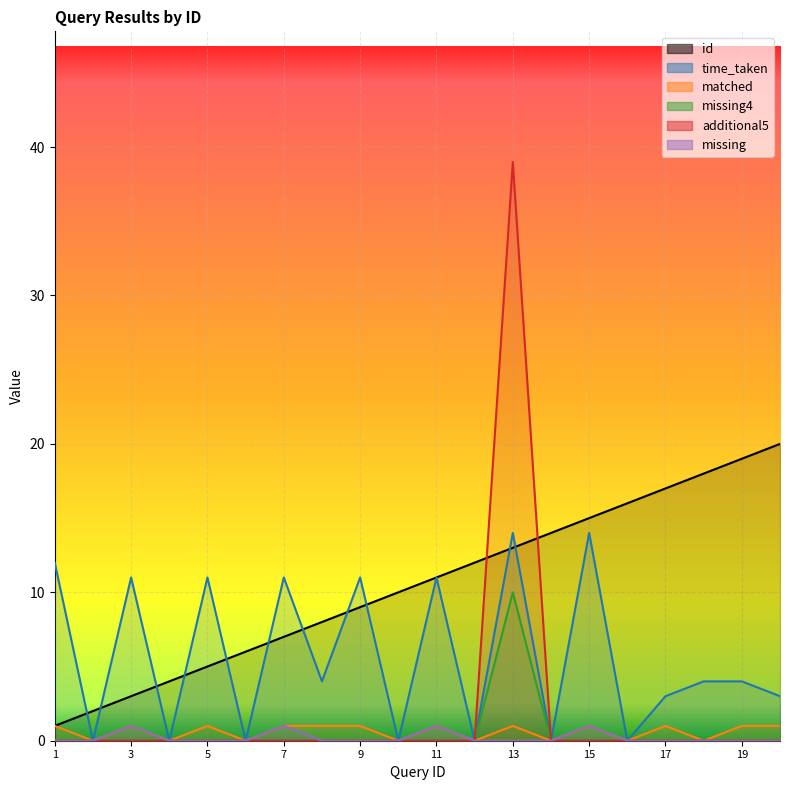

Which series has the largest total across all categories?

id